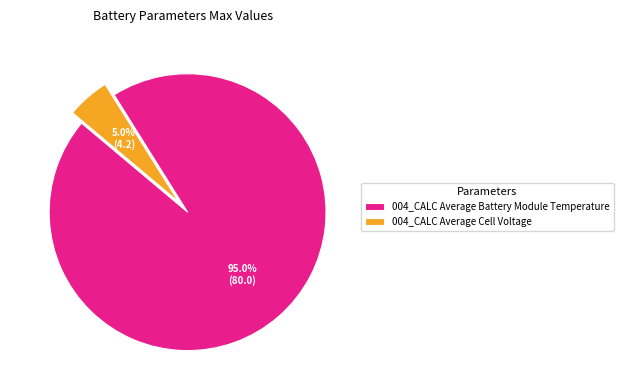

What is the largest slice in the pie chart?

004_CALC Average Battery Module Temperature